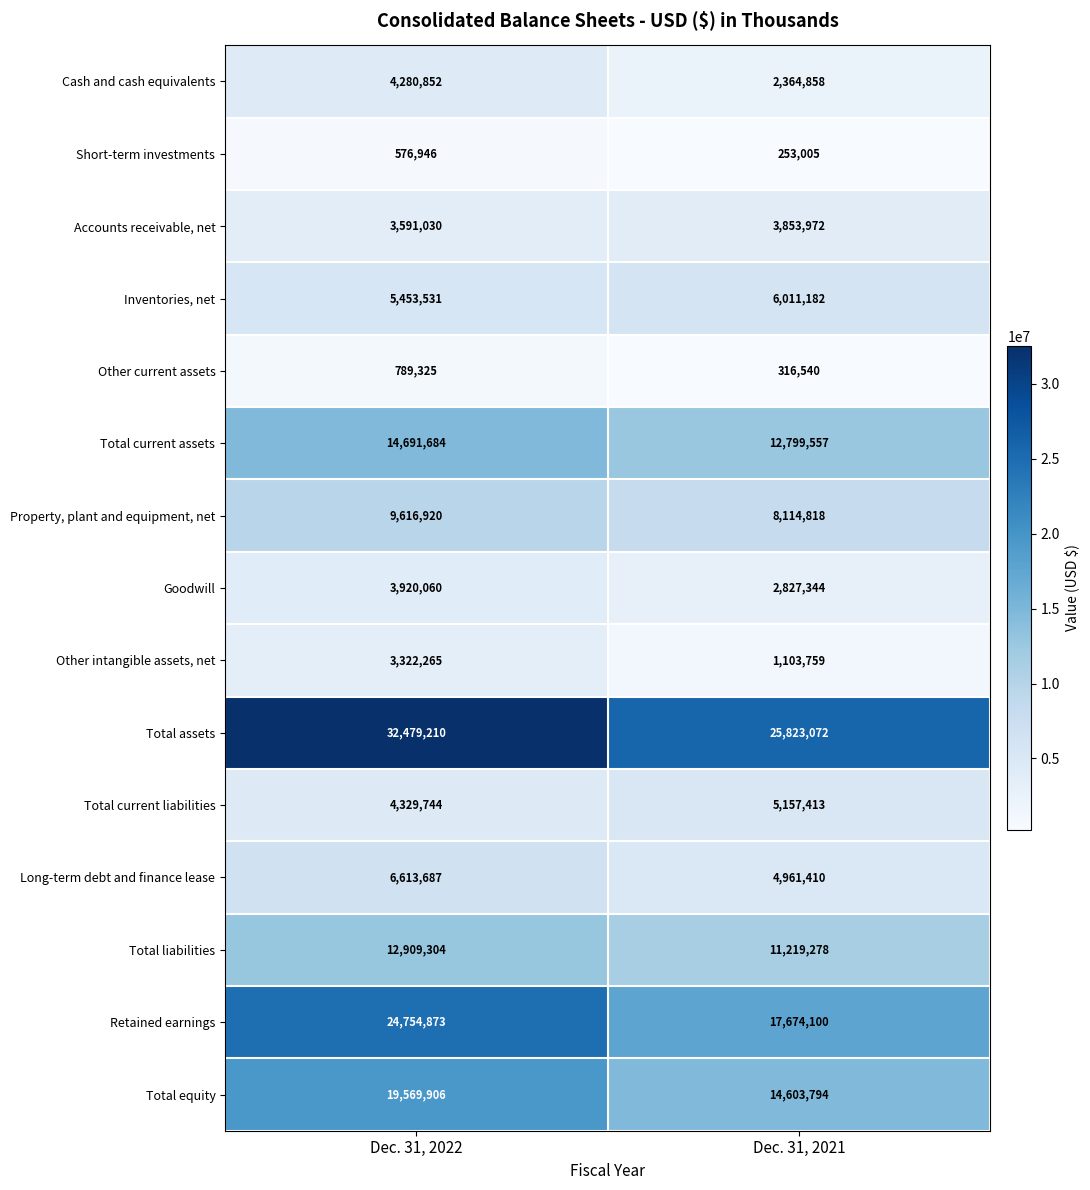

How many values in the Total equity series are below 19569906?

1